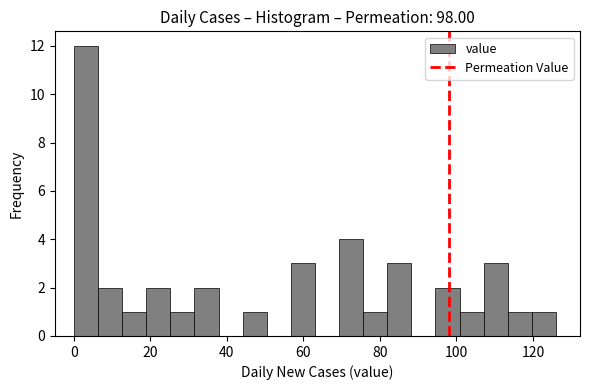

Read against the x-axis, roughly where is the centre of the tallest bar?

4